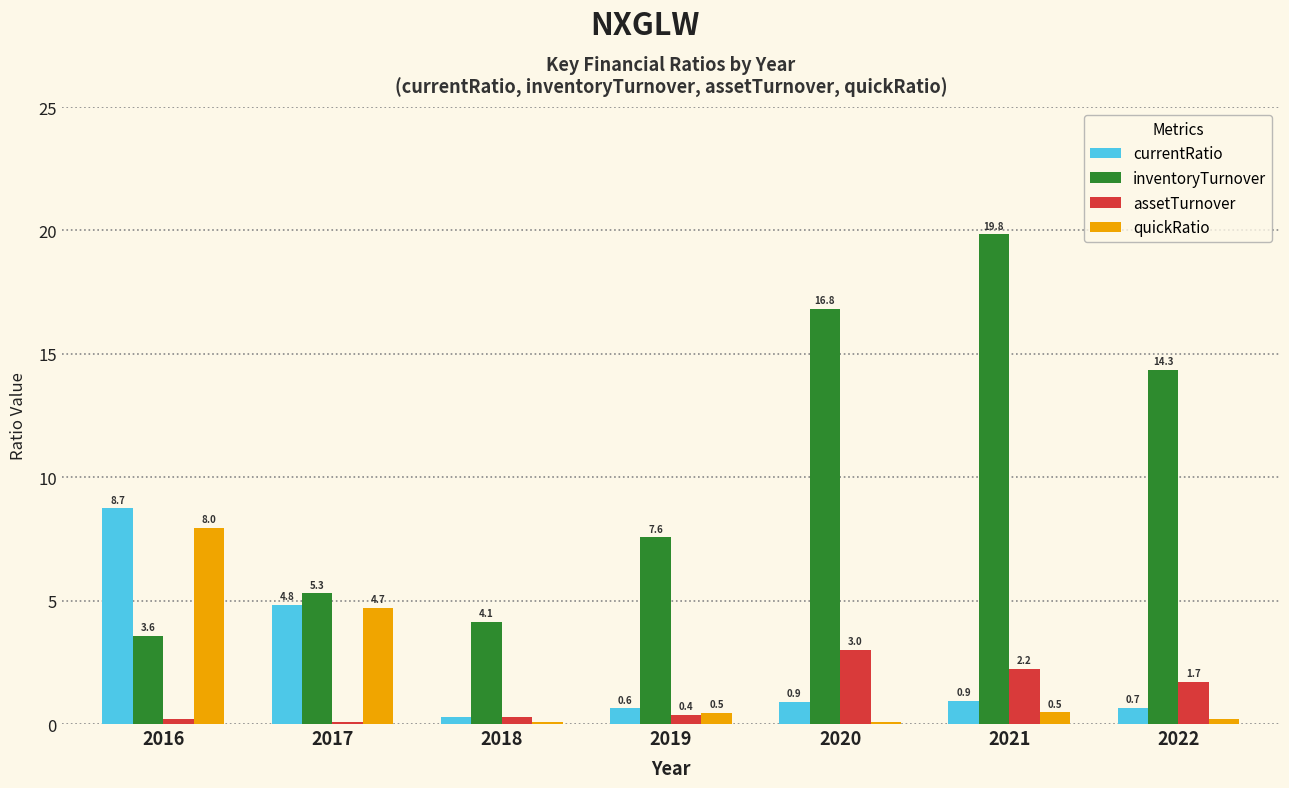

At 2016, list the series in order from smallest to largest.

assetTurnover, inventoryTurnover, quickRatio, currentRatio